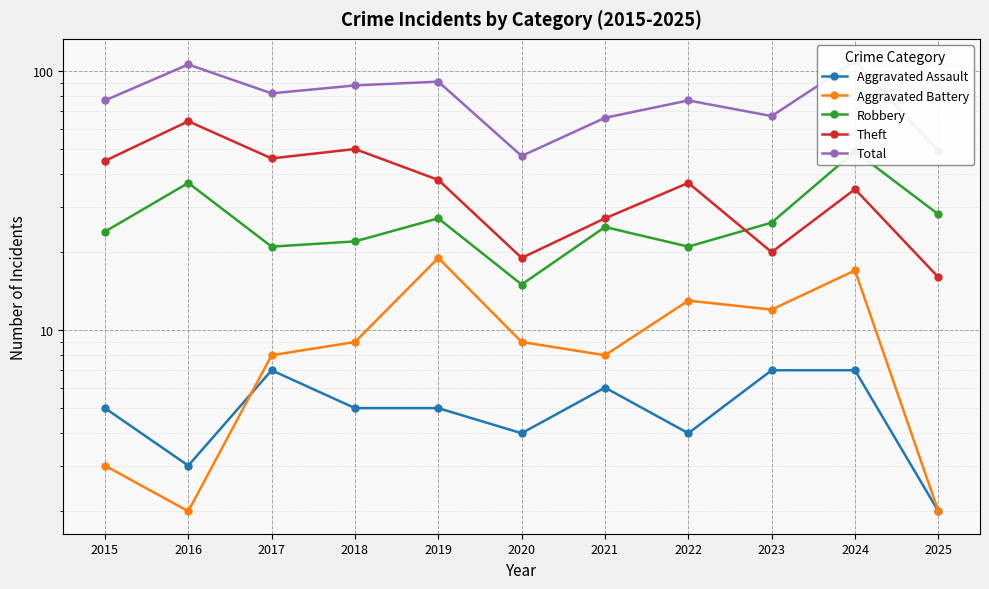

Where does the Theft series first go above 37?

2015